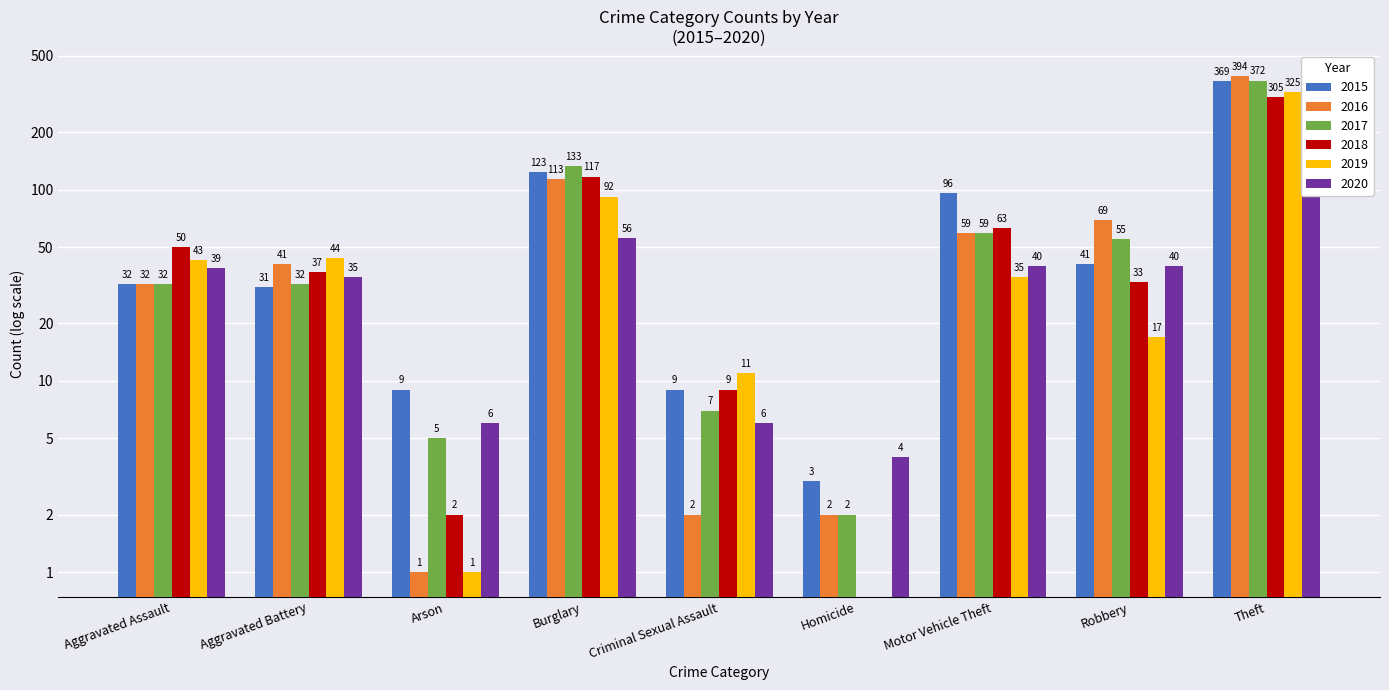

How many data points does each series have?

9